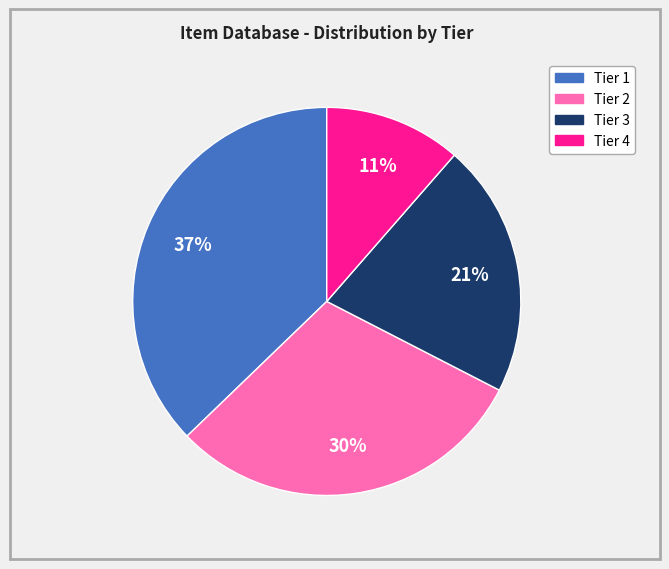

True or false: Tier 1 accounts for 37% of the total.

True